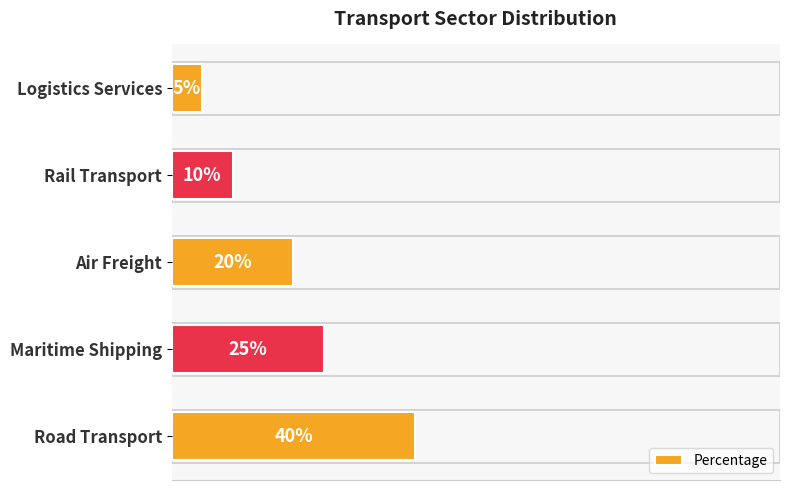

At which label is the value closest to 22?

Air Freight